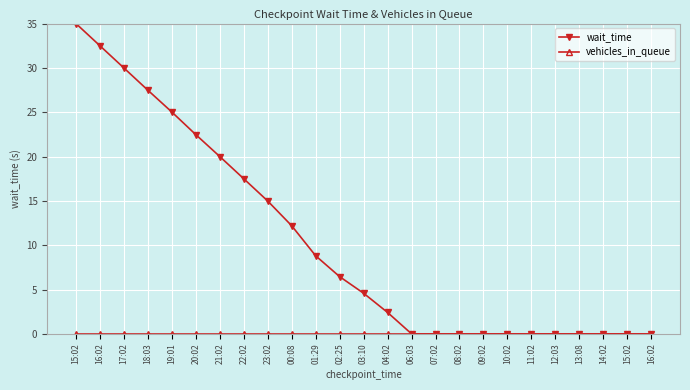

True or false: vehicles_in_queue and wait_time intersect in this chart.

False